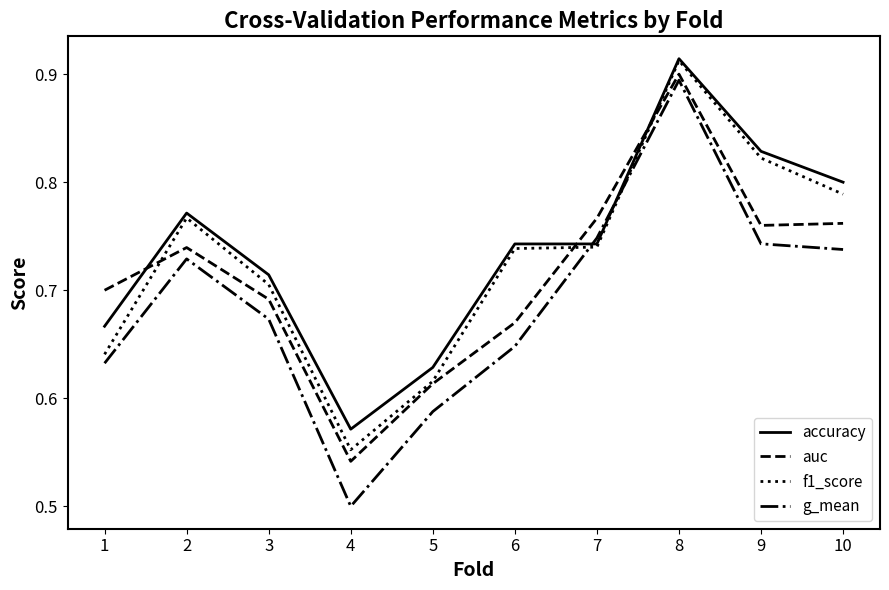

What is the difference between the maximum and minimum values in the f1_score series?

0.4